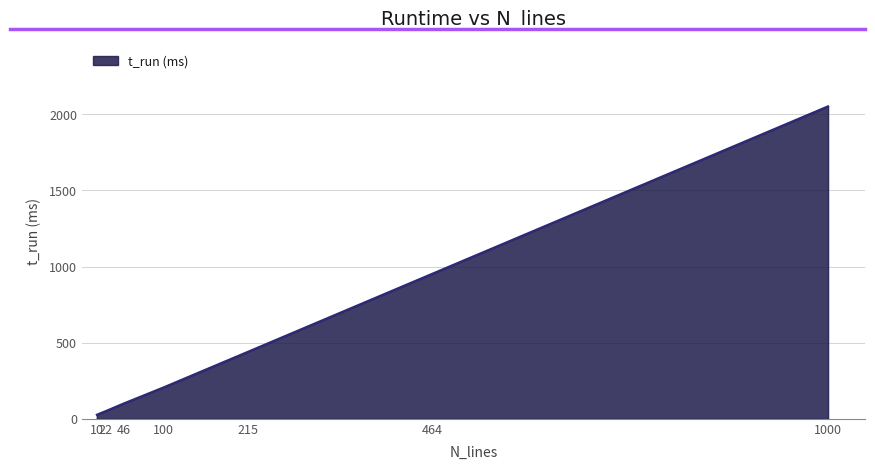

At which category does the chart reach its minimum across all series?

10